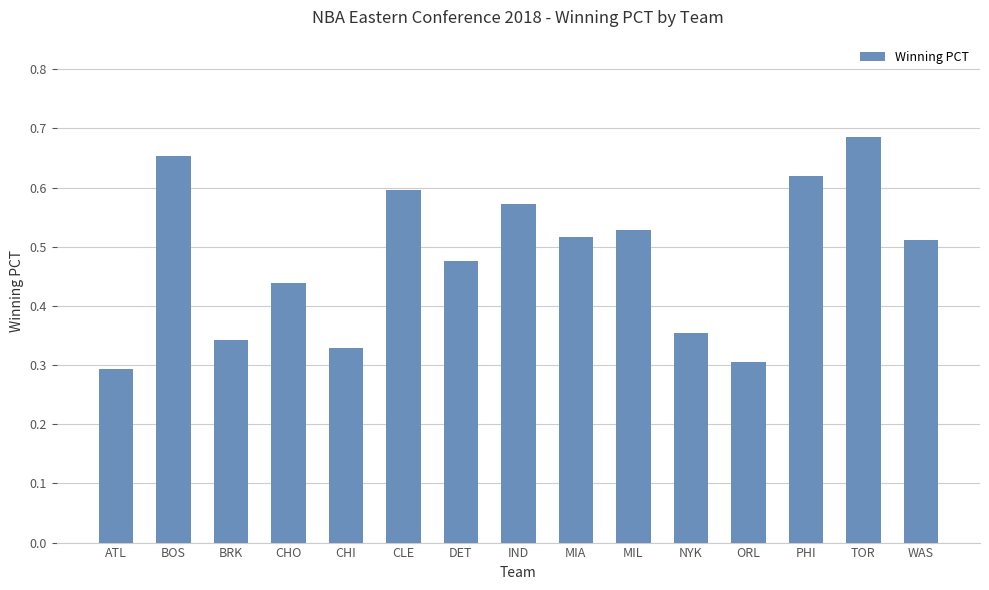

The chart shows a value of 0.2 at MIL. True or false?

False